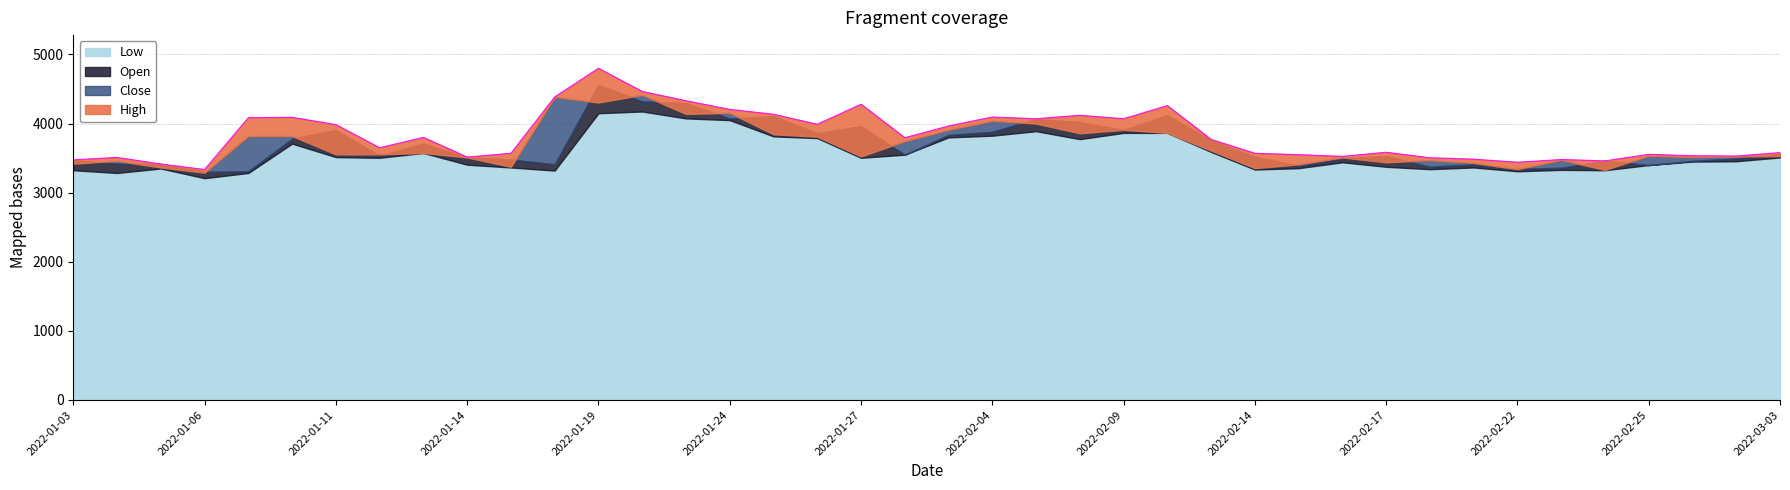

Reading left to right, what are all the values shown in this chart?

High: 3475	3510	3415	3335	4085	4090	3985	3650	3800	3515	3570	4385	4800	4465	4330	4205	4135	3990	4280	3795	3965	4095	4070	4120	4070	4260	3770	3570	3550	3525	3585	3505	3485	3440	3480	3460	3555	3535	3530	3580
Close: 3420	3460	3365	3290	3820	3820	3555	3555	3575	3510	3375	4385	4305	4415	4140	4155	3845	3810	3525	3745	3910	4040	4000	3860	3910	3865	3610	3355	3410	3510	3440	3470	3430	3340	3475	3330	3535	3515	3525	3530
Open: 3470	3420	3415	3300	3310	3780	3905	3535	3710	3510	3480	3410	4560	4320	4295	4075	4105	3860	3960	3550	3835	3880	4065	4020	3905	4120	3755	3520	3385	3495	3530	3375	3410	3345	3360	3460	3400	3460	3495	3560
Low: 3325	3285	3350	3210	3285	3710	3515	3505	3575	3405	3365	3320	4150	4175	4075	4050	3815	3790	3505	3550	3800	3825	3890	3775	3865	3865	3590	3335	3355	3440	3375	3340	3365	3310	3330	3325	3400	3450	3455	3510